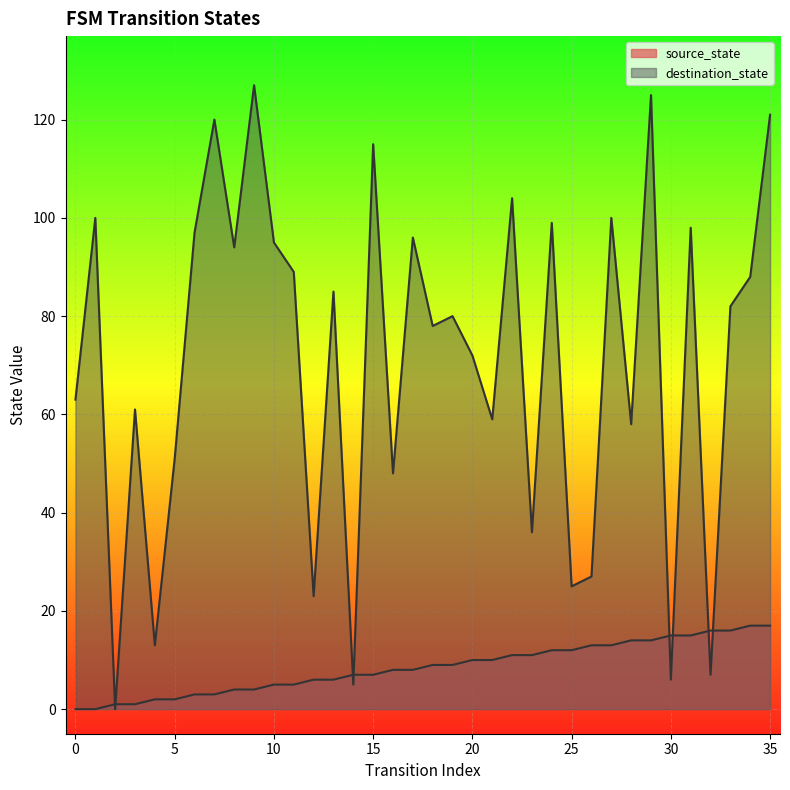

Reading right to left, transcribe all the data shown in this chart.

source_state: 35=17	34=17	33=16	32=16	31=15	30=15	29=14	28=14	27=13	26=13	25=12	24=12	23=11	22=11	21=10	20=10	19=9	18=9	17=8	16=8	15=7	14=7	13=6	12=6	11=5	10=5	9=4	8=4	7=3	6=3	5=2	4=2	3=1	2=1	1=0	0=0
destination_state: 35=121	34=88	33=82	32=7	31=98	30=6	29=125	28=58	27=100	26=27	25=25	24=99	23=36	22=104	21=59	20=72	19=80	18=78	17=96	16=48	15=115	14=5	13=85	12=23	11=89	10=95	9=127	8=94	7=120	6=97	5=51	4=13	3=61	2=0	1=100	0=63